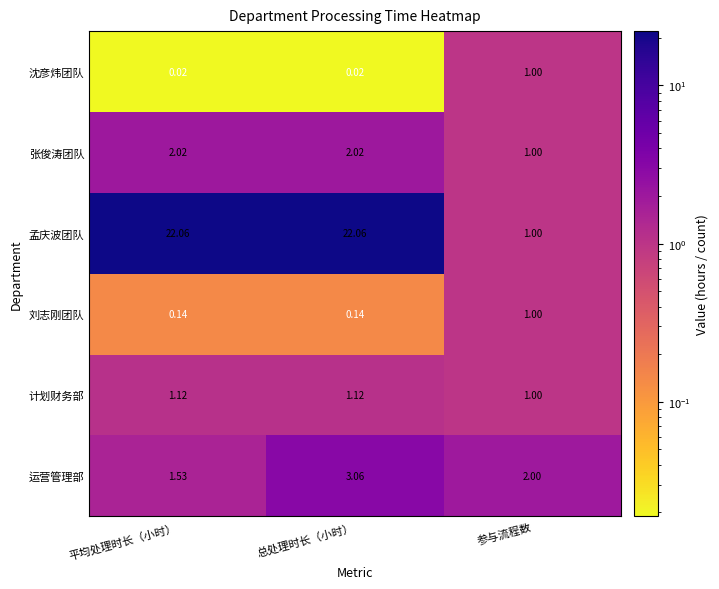

Between 平均处理时长（小时） and 总处理时长（小时）, which series saw the biggest shift?

运营管理部